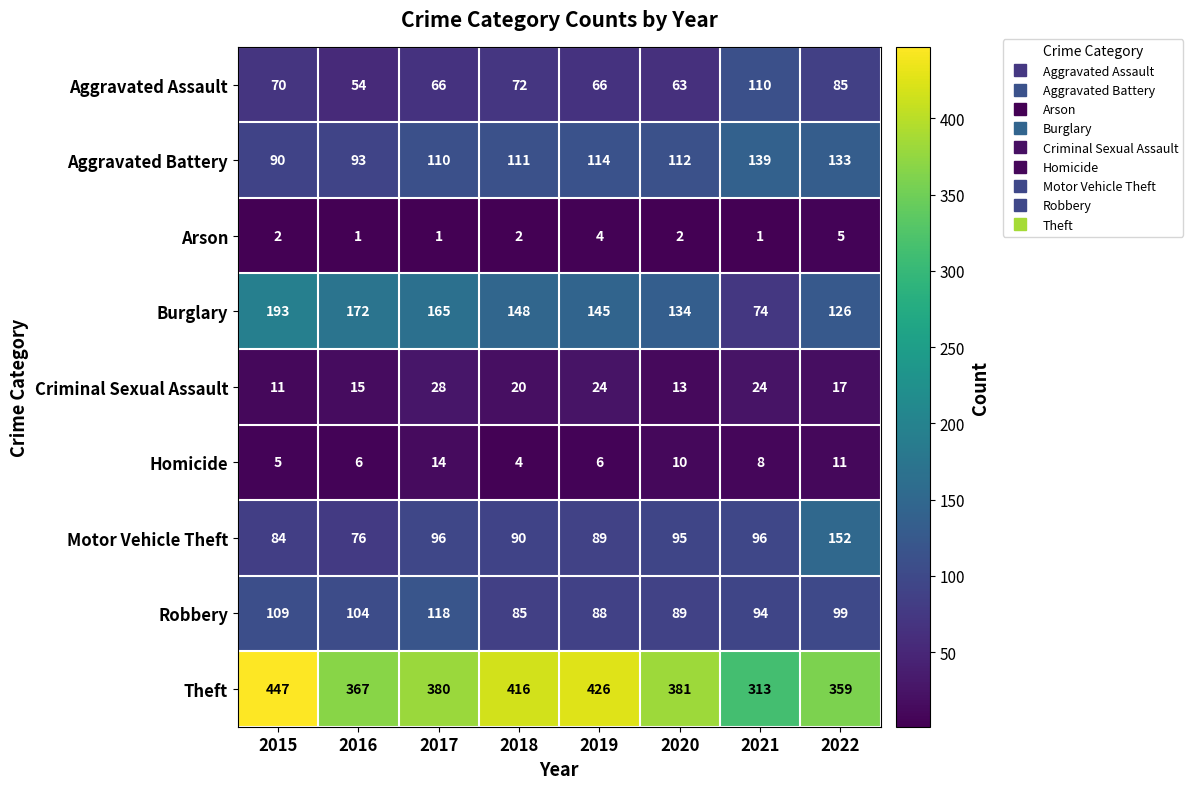

At which category does the chart reach its peak across all series?

2015